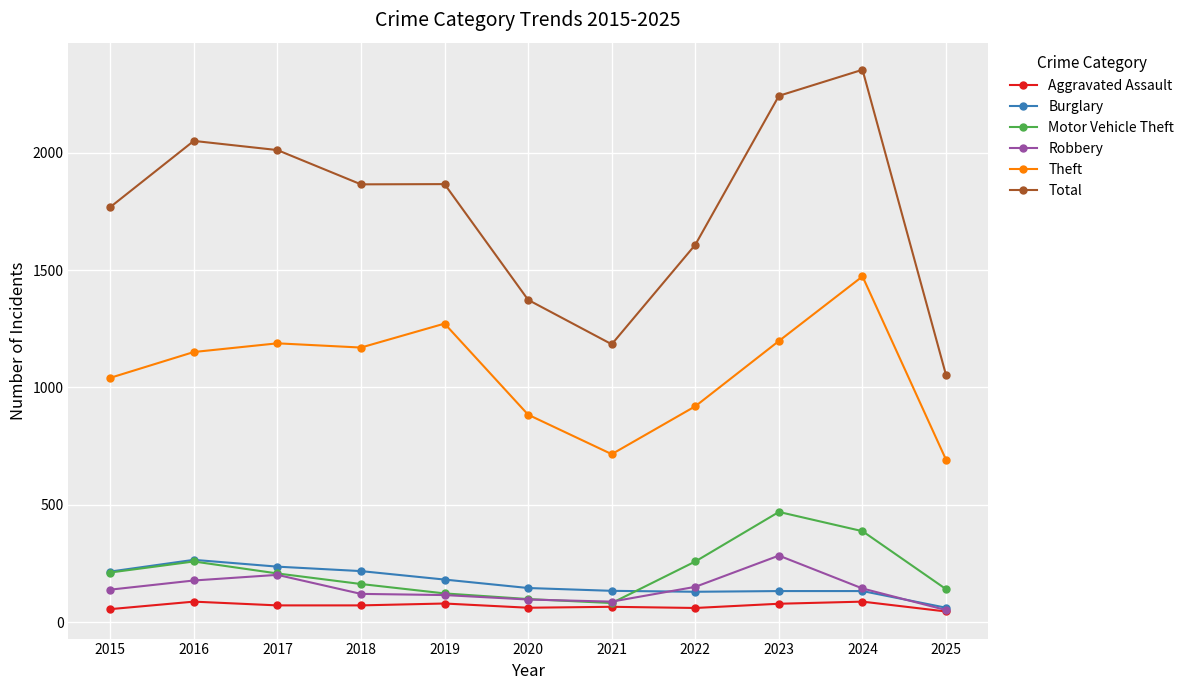

True or false: Theft and Robbery intersect in this chart.

False